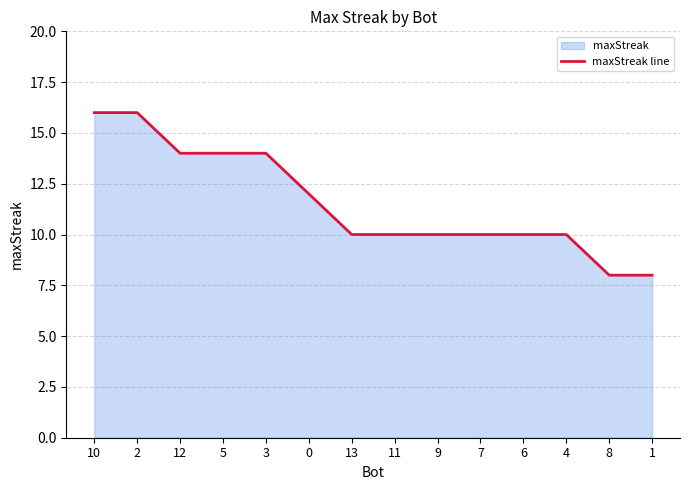

Count the number of data series in this chart.

1